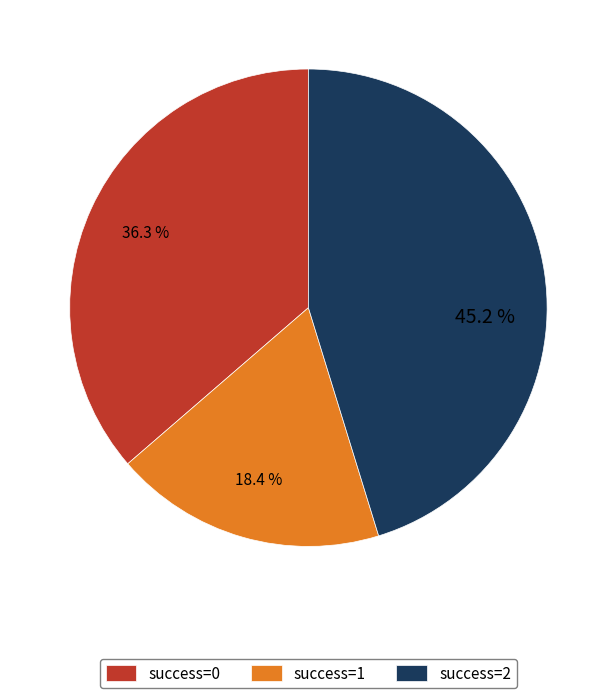

Which has a higher value, success=2 or success=0?

success=2